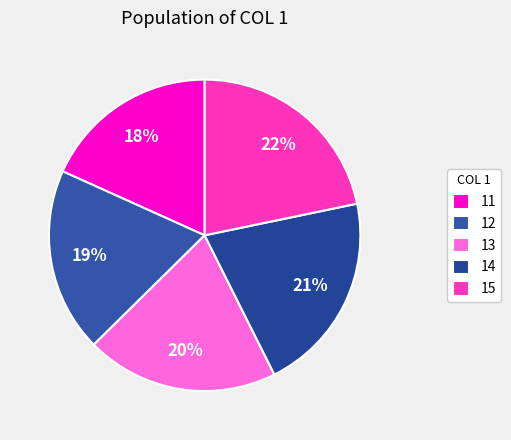

How many segments does this pie chart have?

5